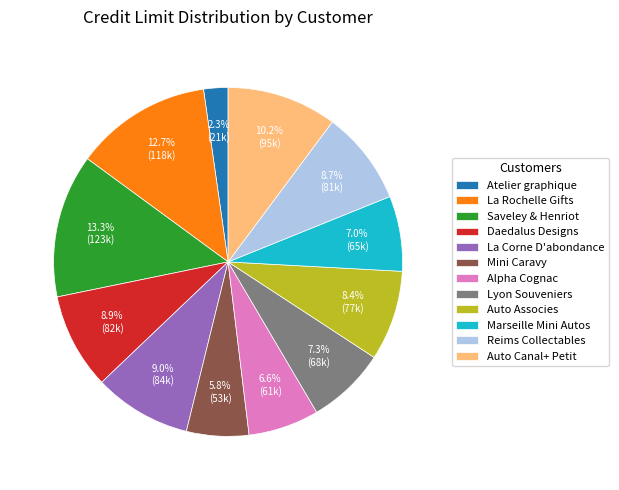

Is there any slice that represents more than half of the pie?

No